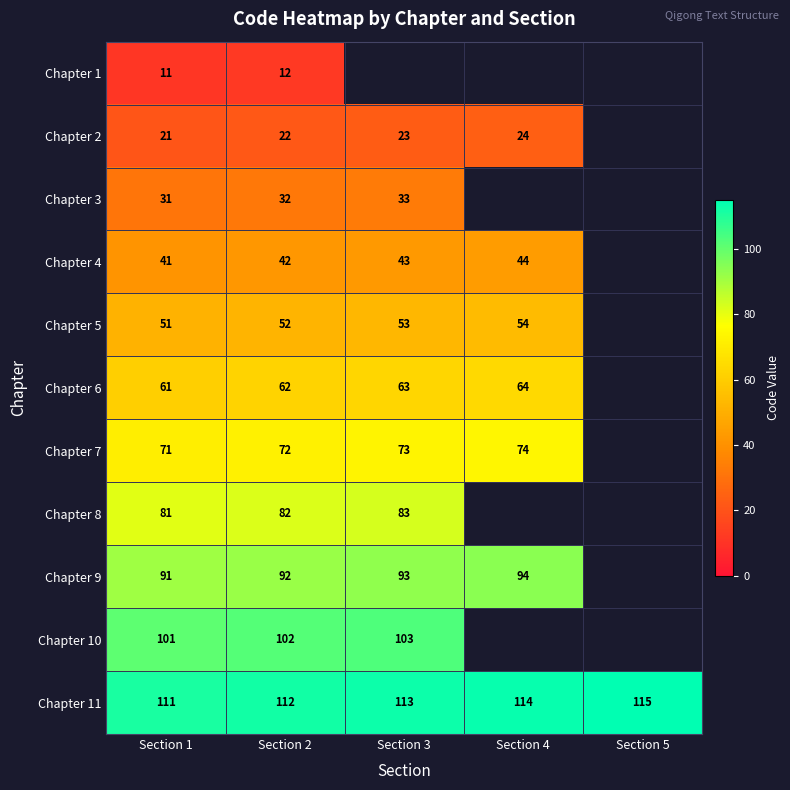

What is the approximate value of Chapter 11 at Section 5?

115